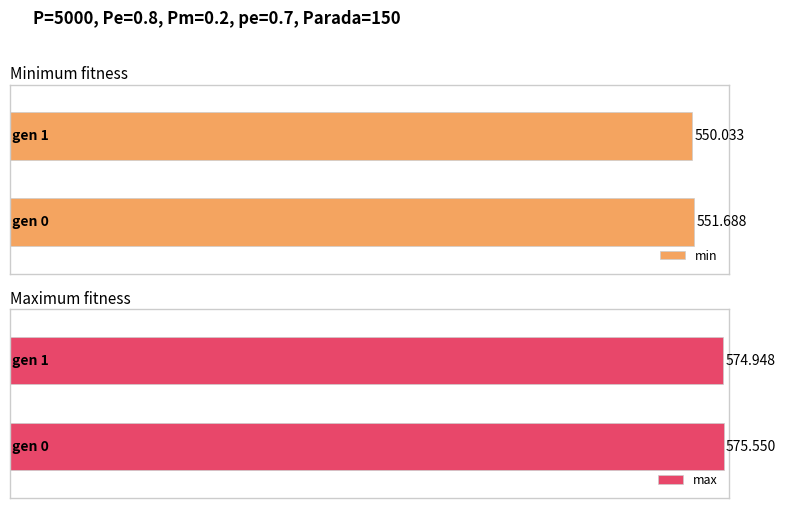

True or false: max has a value of 574.9 at gen 1.

True